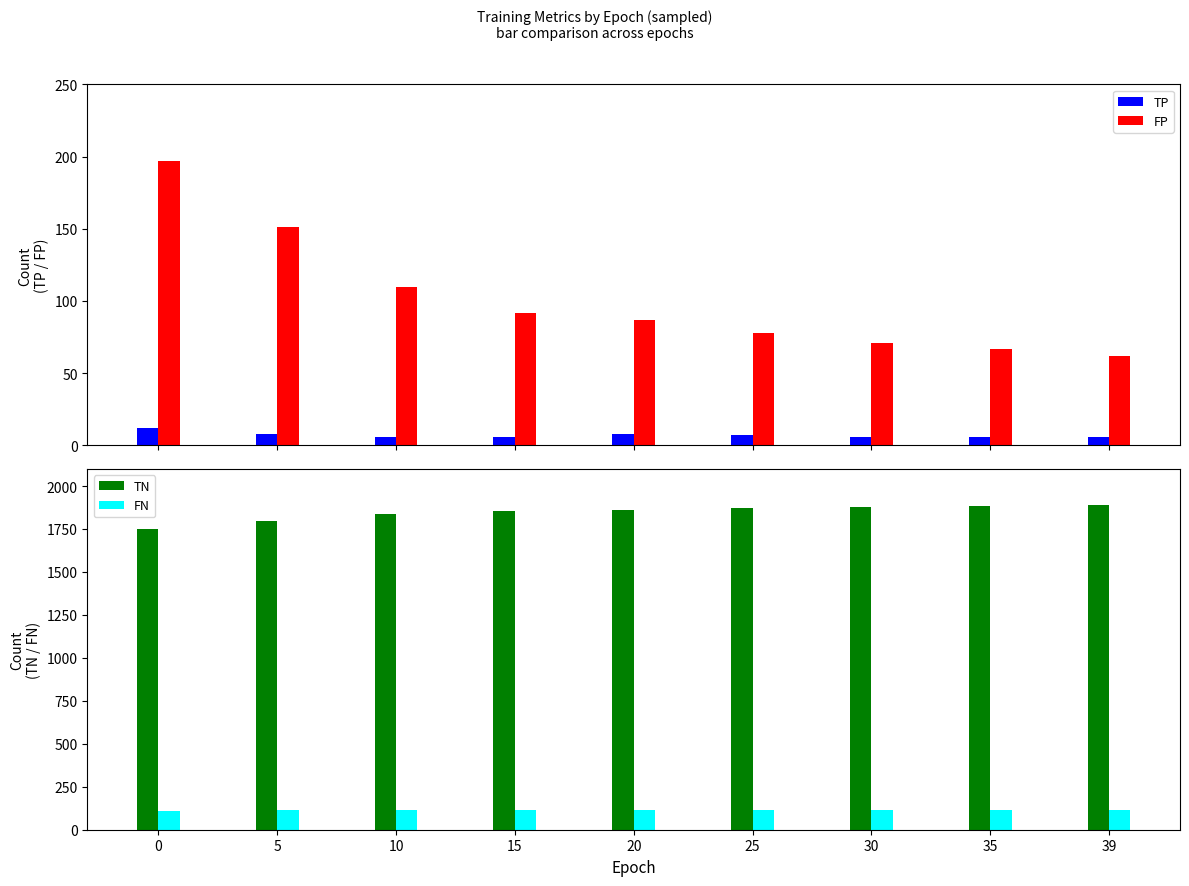

What is the difference between the maximum and minimum values in the TN series?

135